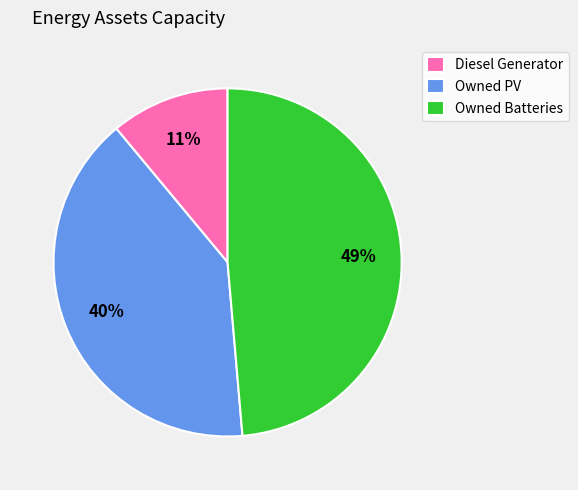

To the nearest percent, what is the combined percentage of Owned PV and Diesel Generator?

51%